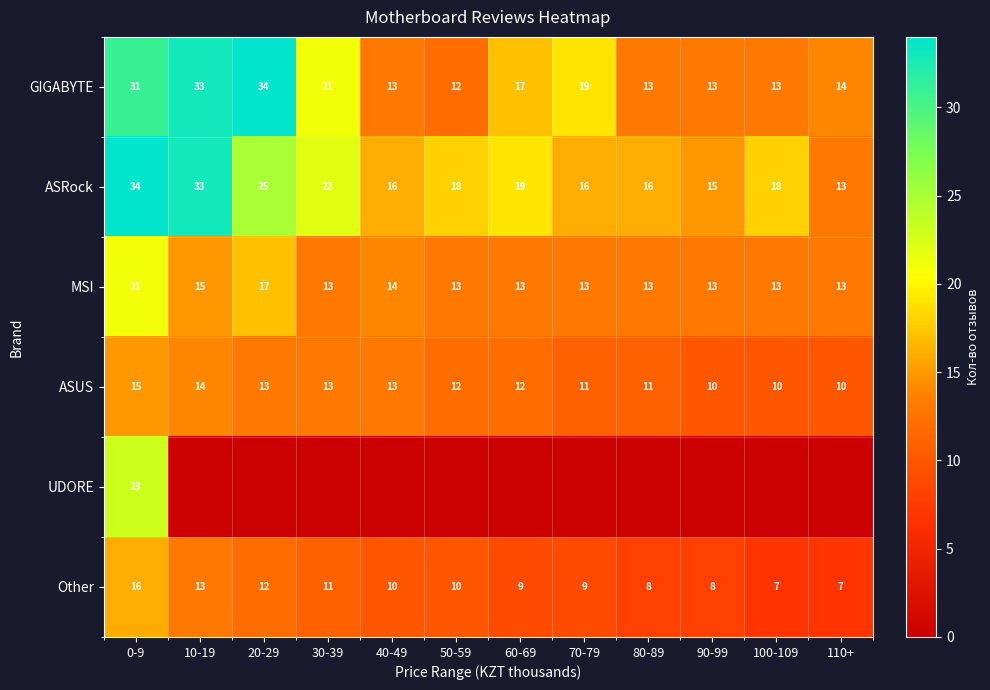

What is the difference between the maximum and minimum values in the ASUS series?

5